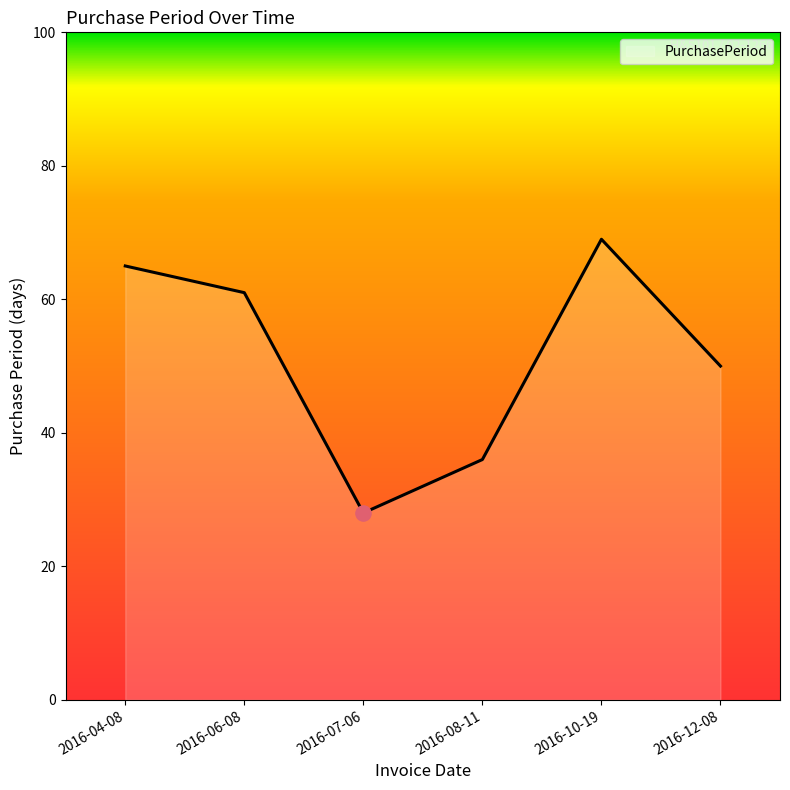

Between 2016-08-11 and 2016-06-08, which is larger?

2016-06-08